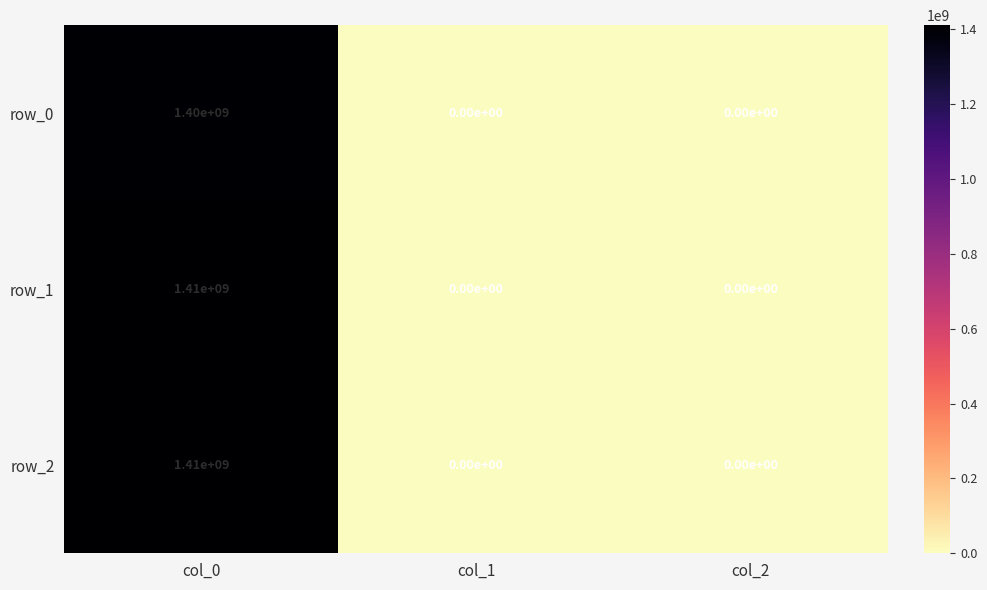

What is the spread (max minus min) of values at col_0?

10000000